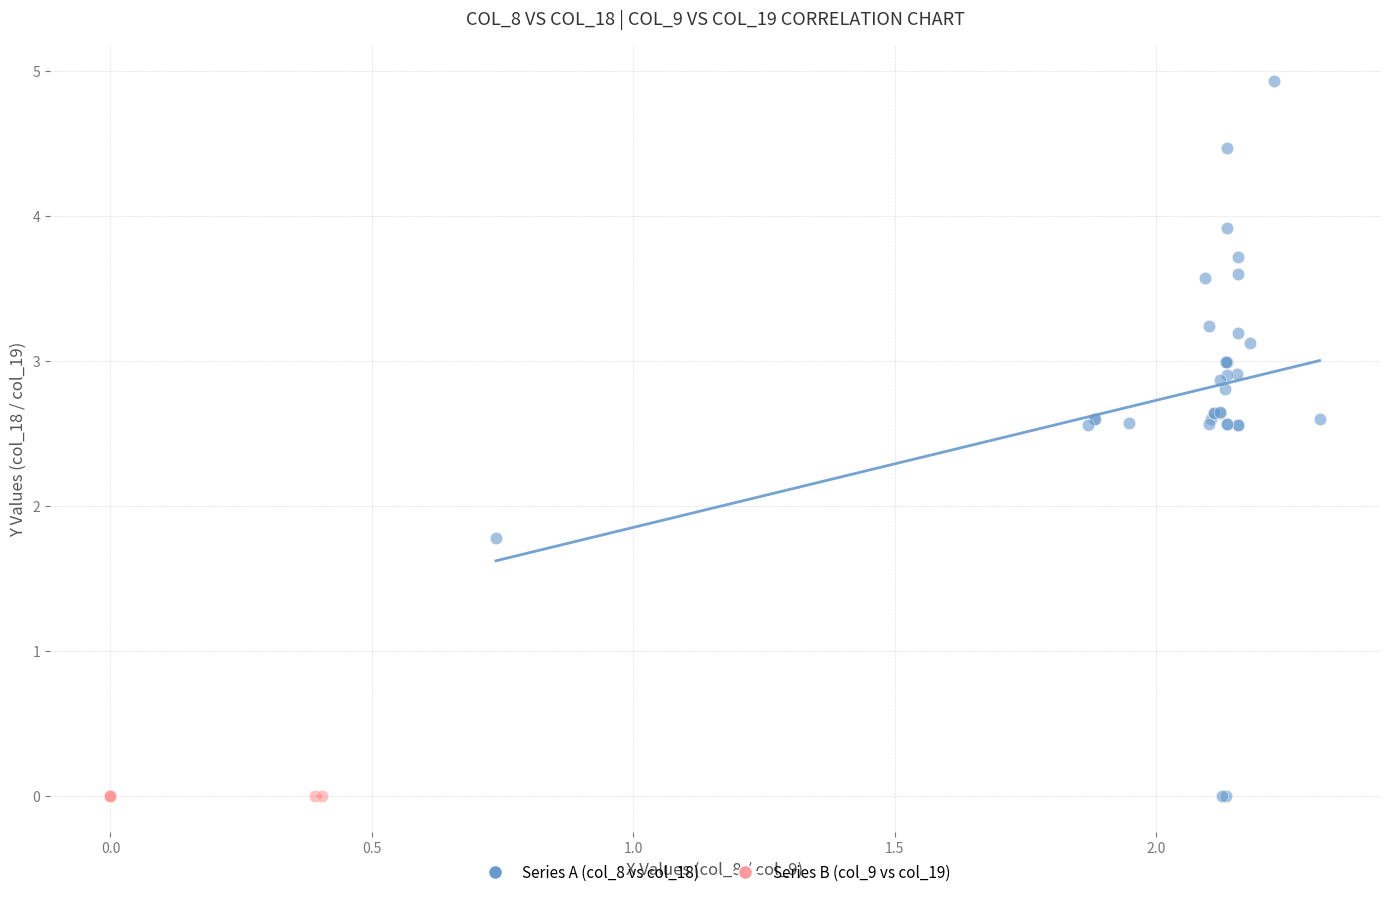

Which series contains the highest Y value?

Series A (col_8 vs col_18)